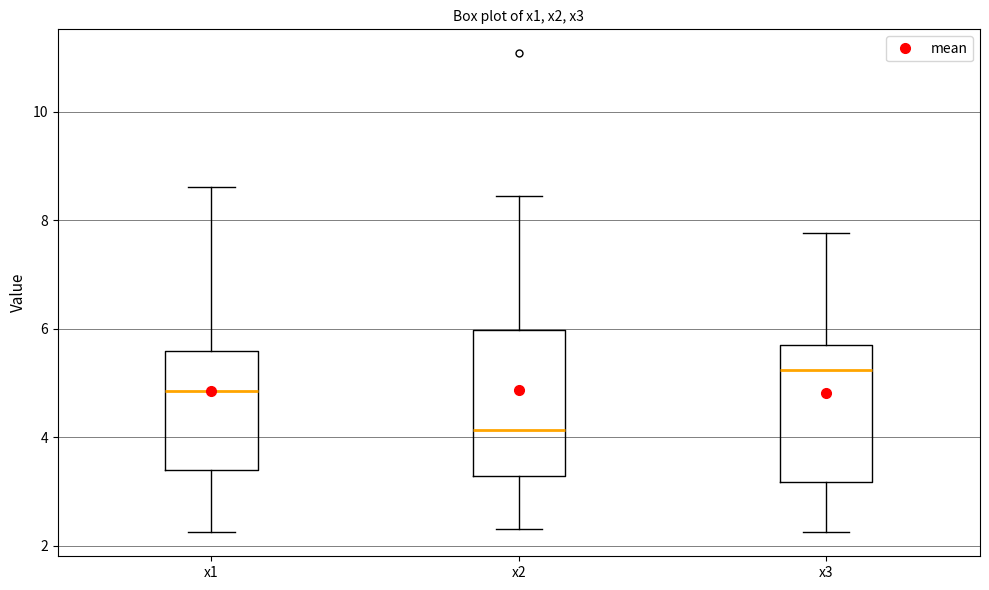

Reading left to right, transcribe this box plot: for each box, give where its median line is, the range the box spans, and where its two whiskers end, as read against the y-axis. The values are not printed on the chart, so give them approximately, as read against the axis.

x1: median 4.8, box 3.4 to 5.6, whiskers 2.2 to 8.6
x2: median 4.2, box 3.2 to 6.0, whiskers 2.4 to 8.4
x3: median 5.2, box 3.2 to 5.6, whiskers 2.2 to 7.8